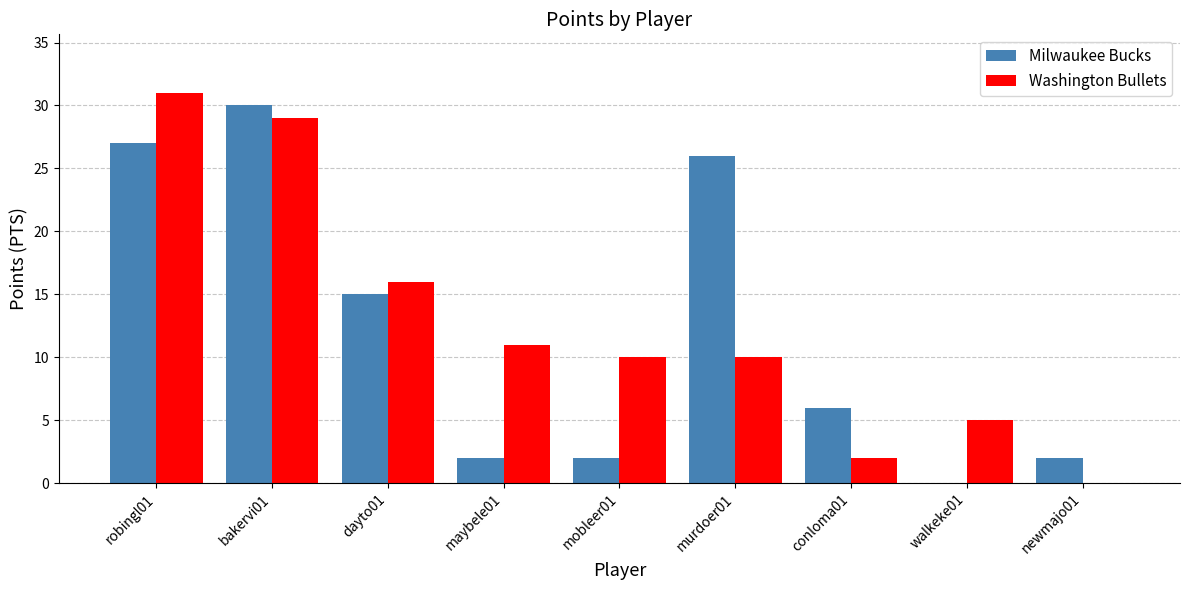

What is the spread (max minus min) of values at conloma01?

4